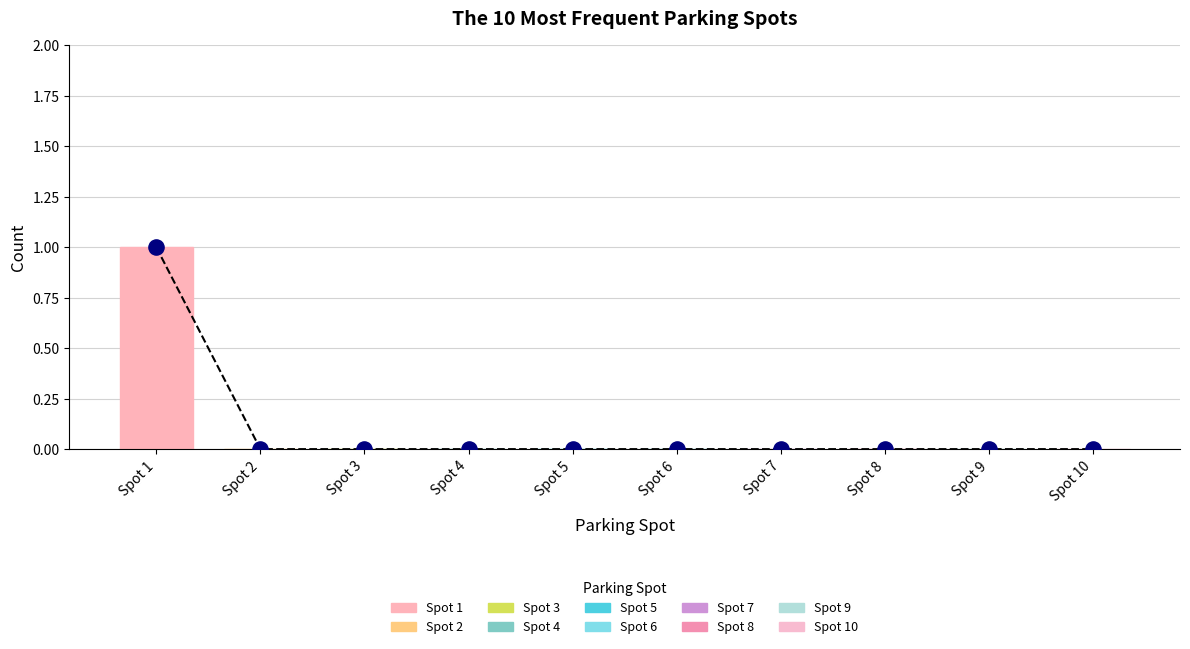

Which has a higher value, Spot 6 or Spot 9?

Spot 6